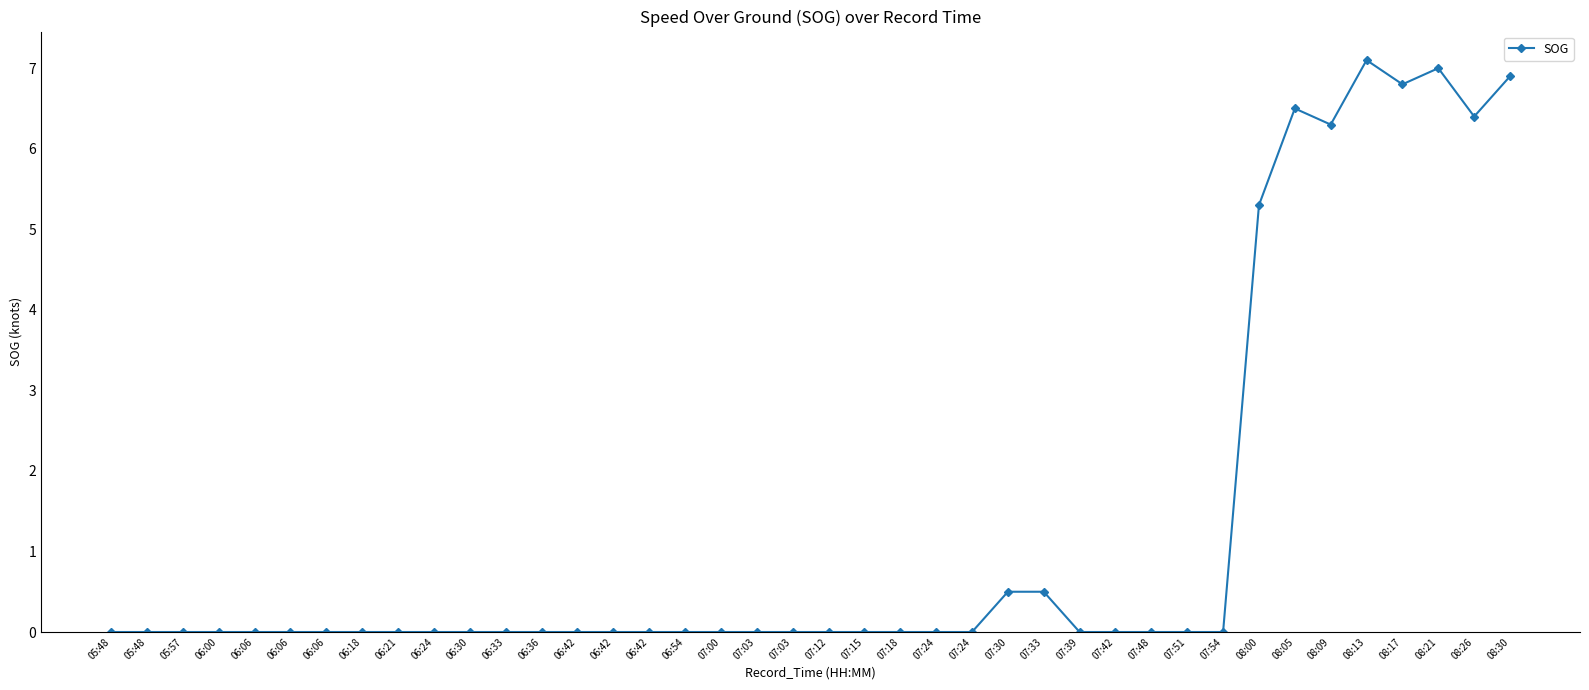

Is it true that the value at 08:09 is 6.3?

True